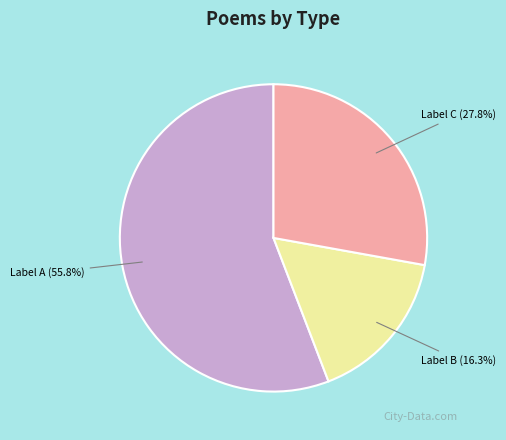

Is there a majority slice in this chart?

Yes